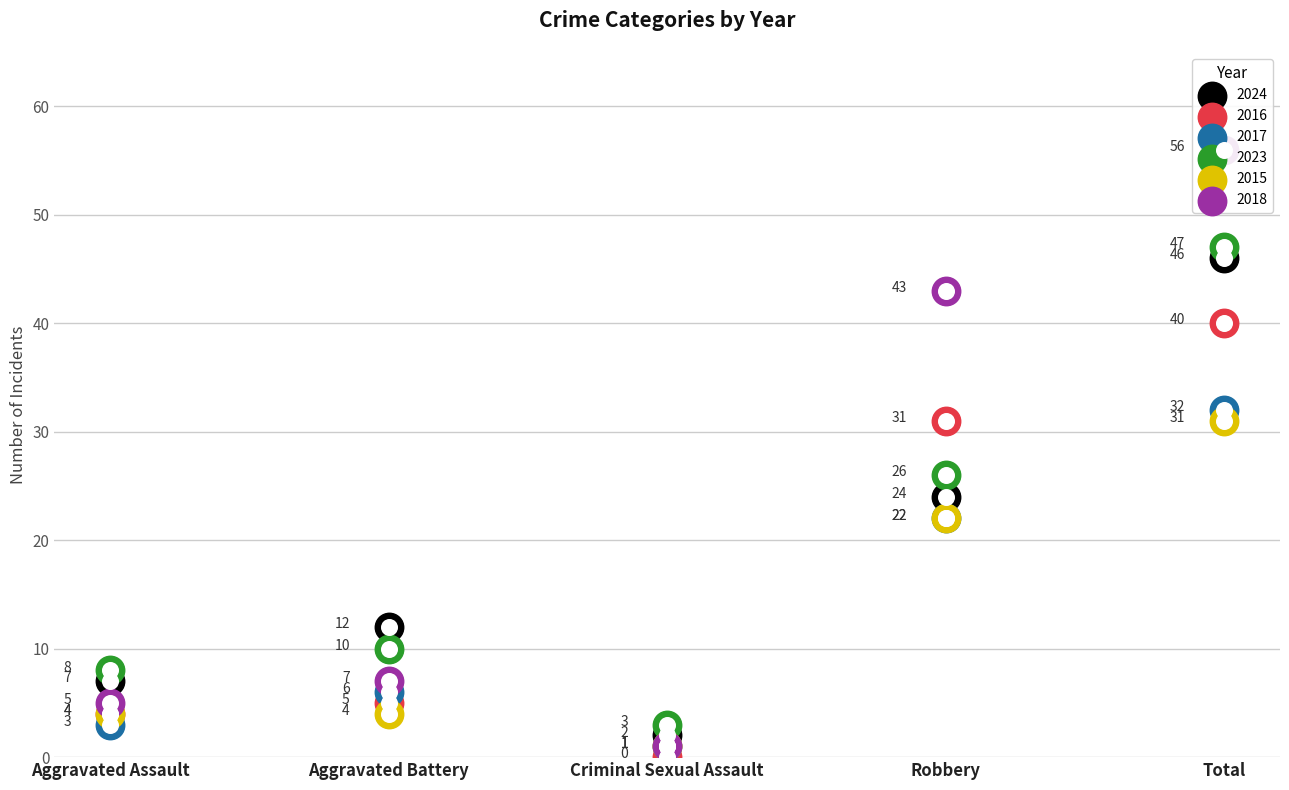

Which series contains the highest Y value?

2018